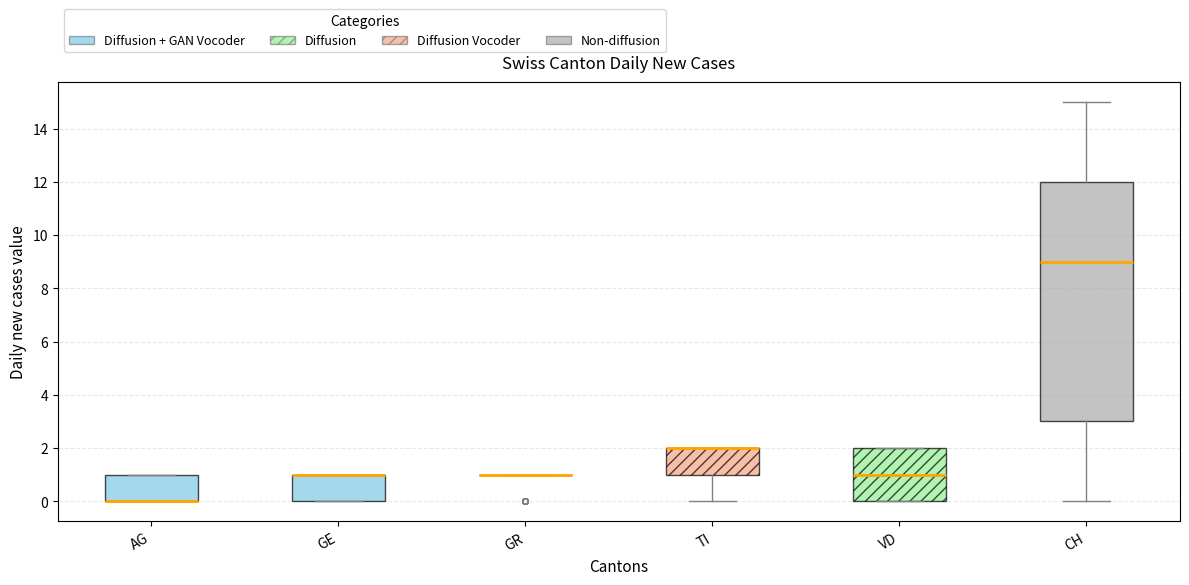

Comparing the boxes themselves (not the whiskers), which one is the tallest?

CH